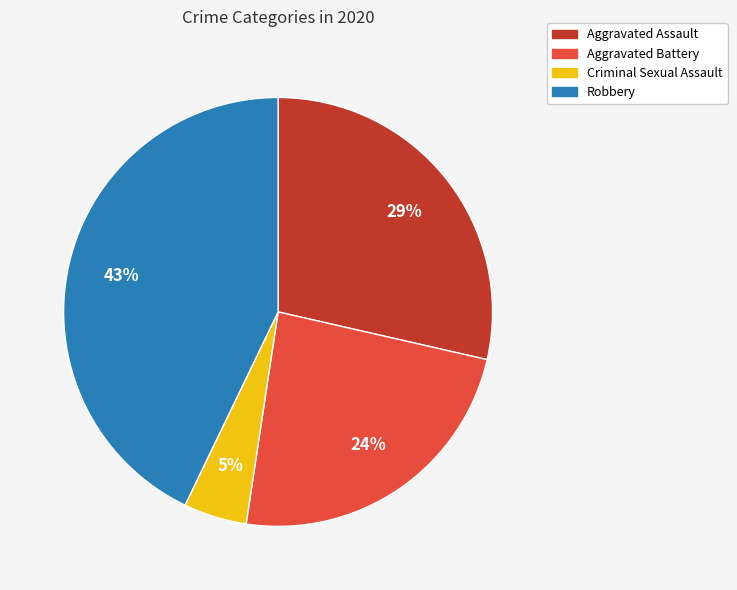

Which category has the smallest portion of the pie?

Criminal Sexual Assault